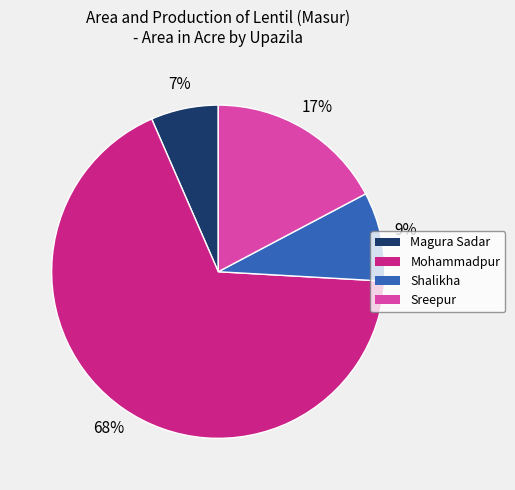

The Magura Sadar slice represents 1% of the pie. True or false?

False